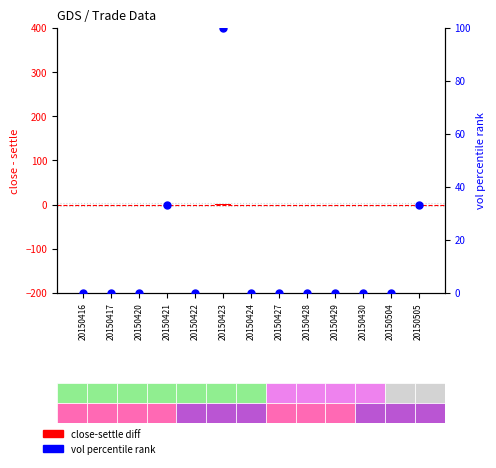

Is the value of vol percentile rank at 20150430 greater than the value of close-settle diff at 20150428?

No